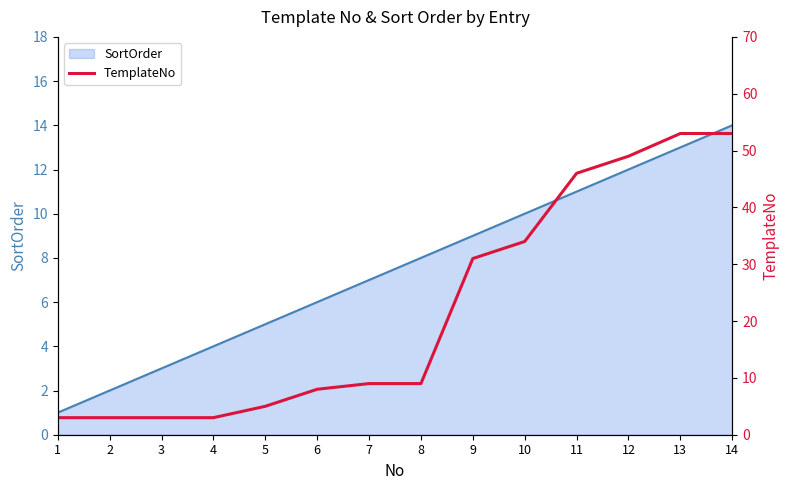

The SortOrder series shows 4 at 4. True or false?

True